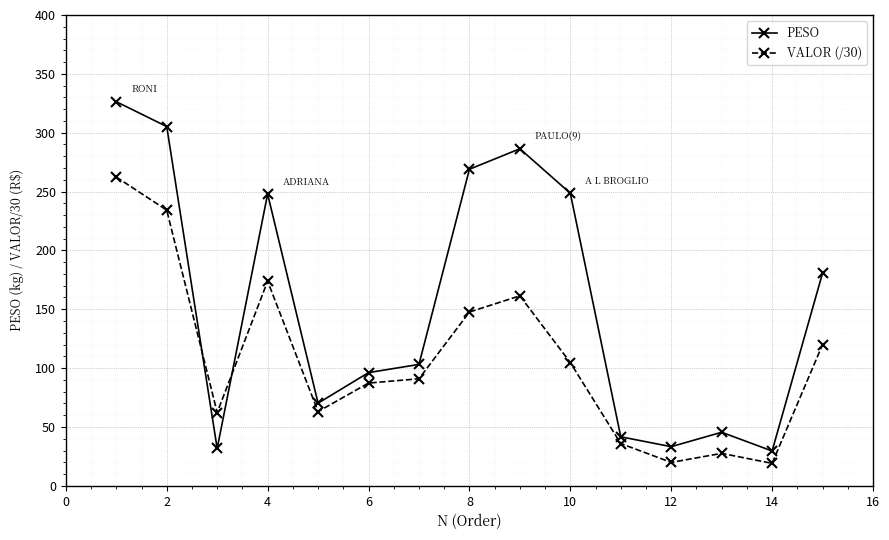

At how many categories does at least one series exceed 167?

7